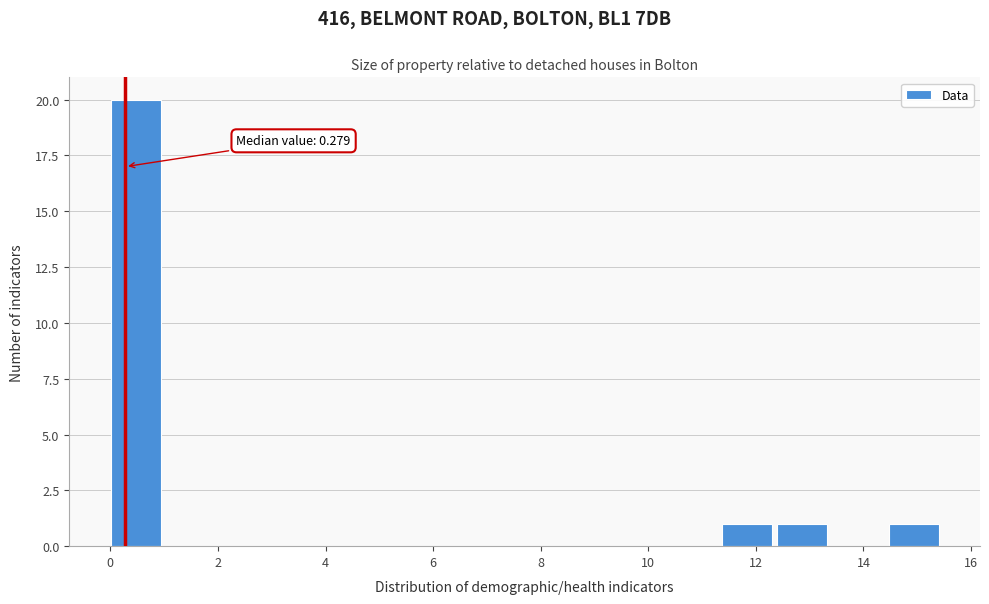

Over which range of the x-axis is the bar tallest?

0.0 to 1.0